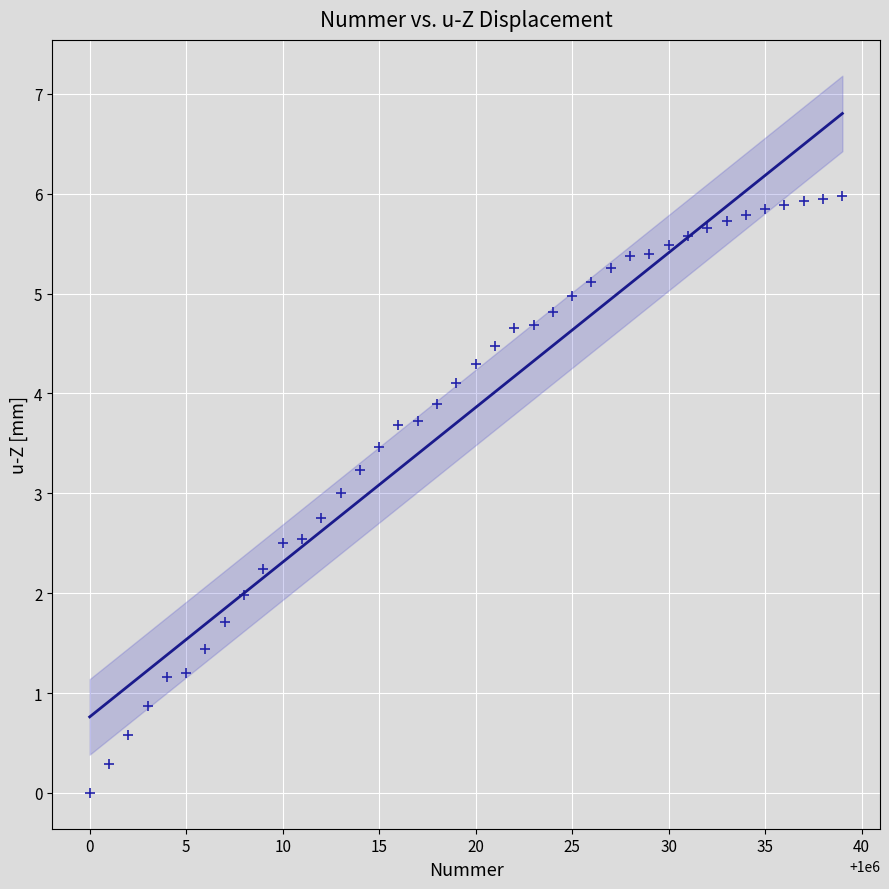

What is the range of X values (max minus min)?

39.0